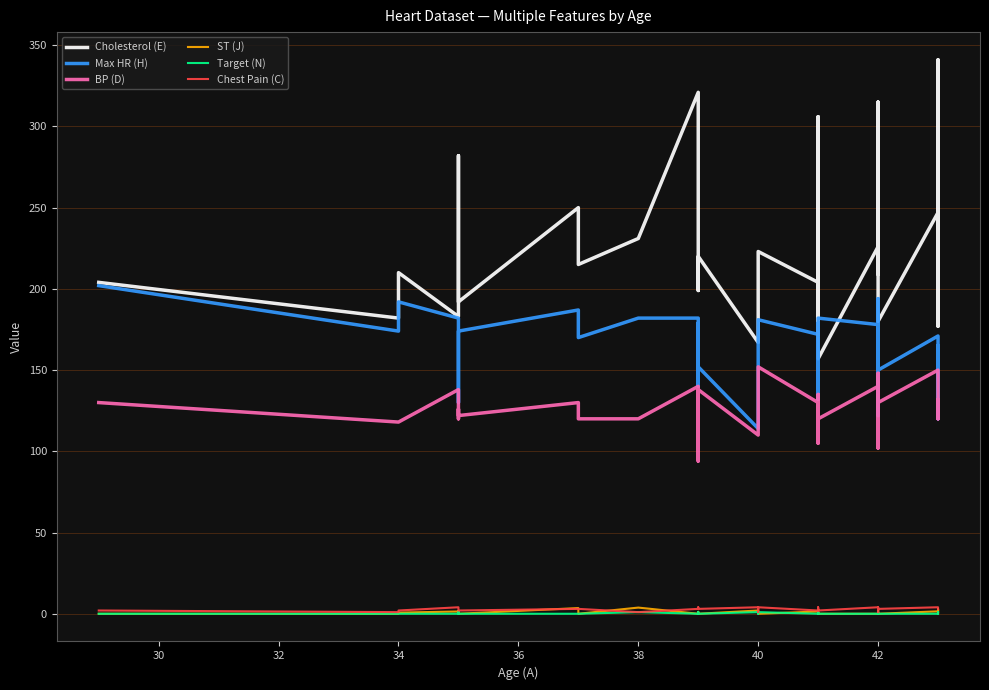

Is this an area chart (filled region under the line)?

No